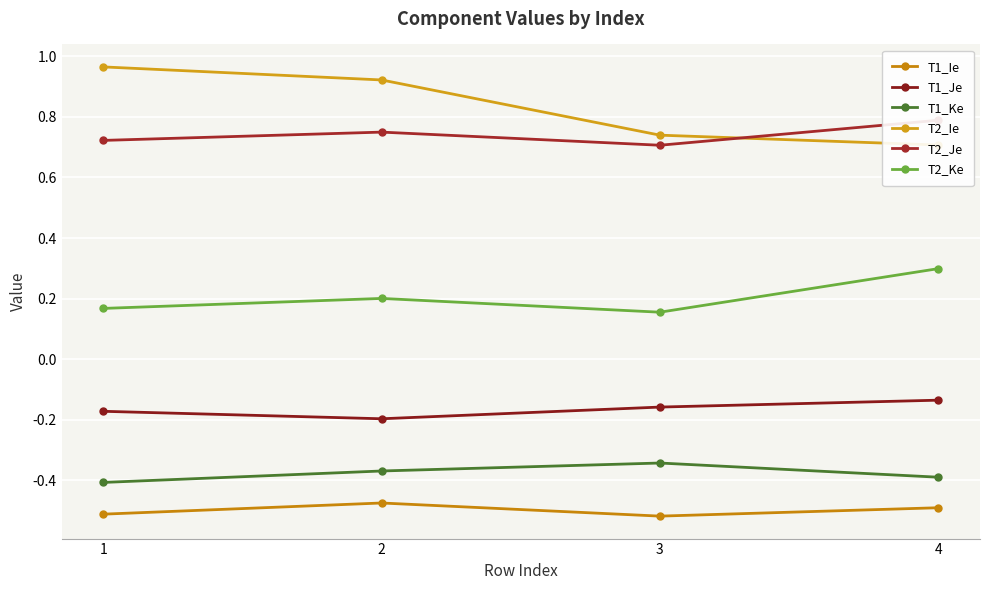

Is it true that T2_Je equals 0.3 at 1?

False